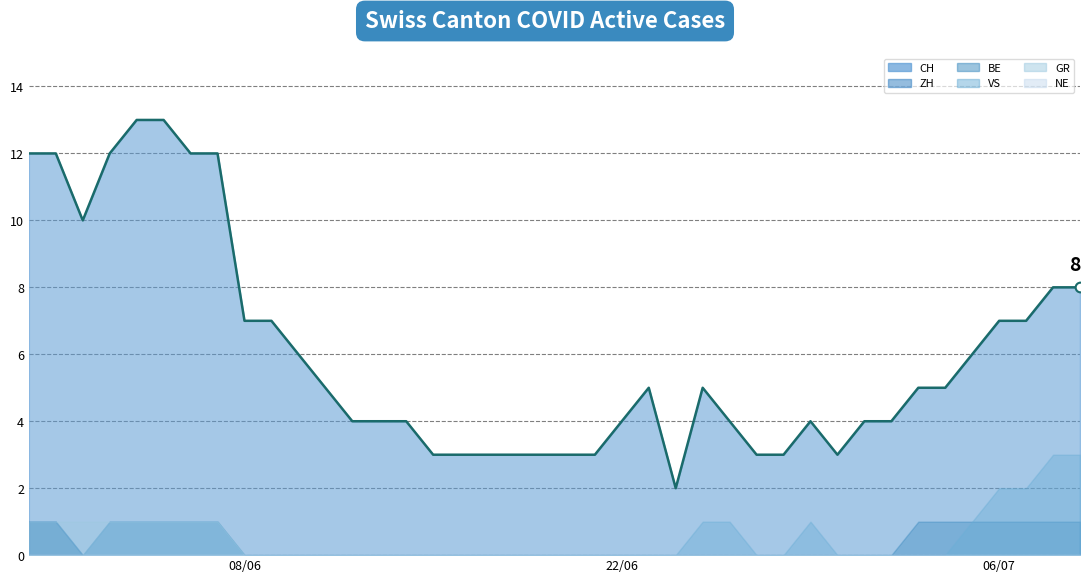

The value at 7 is 21. True or false?

False